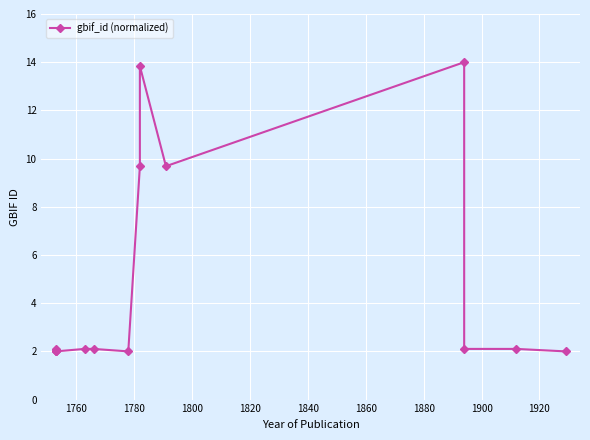

How many lines are shown in the chart?

1